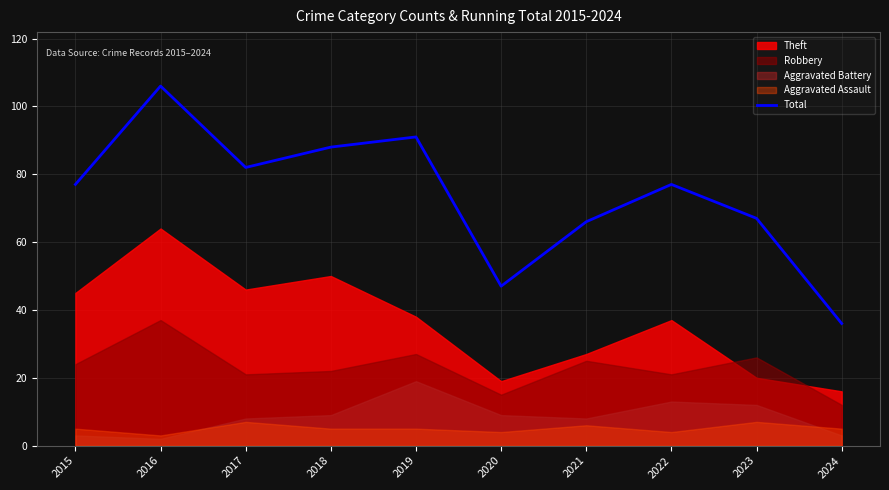

What is the sum of all values?

737